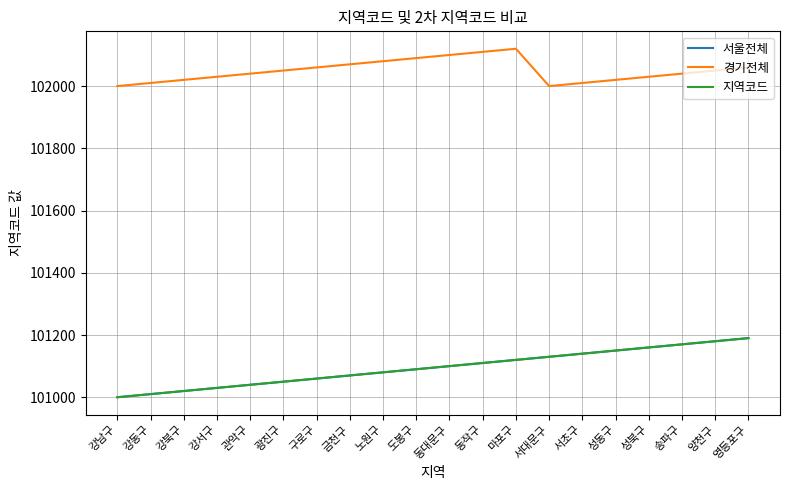

Rank the series by their maximum value, from lowest to highest.

서울전체, 지역코드, 경기전체